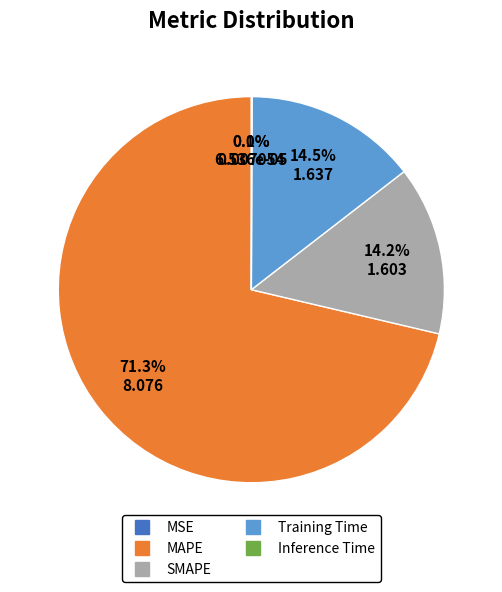

Which slice is the largest?

MAPE